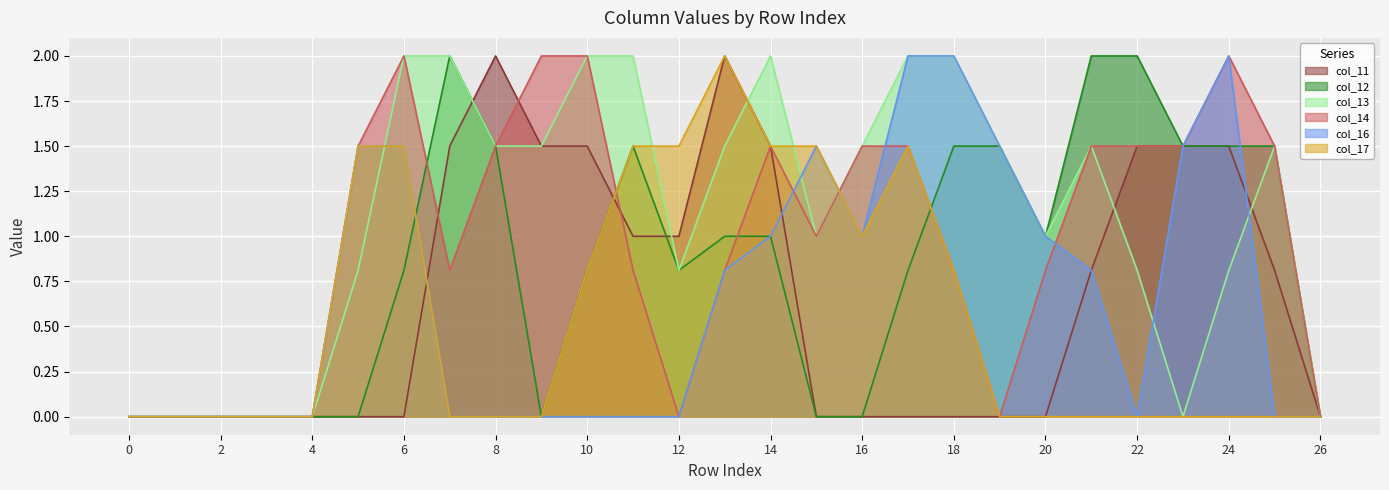

Is the value of col_11 at 16 greater than the value of col_12 at 18?

No